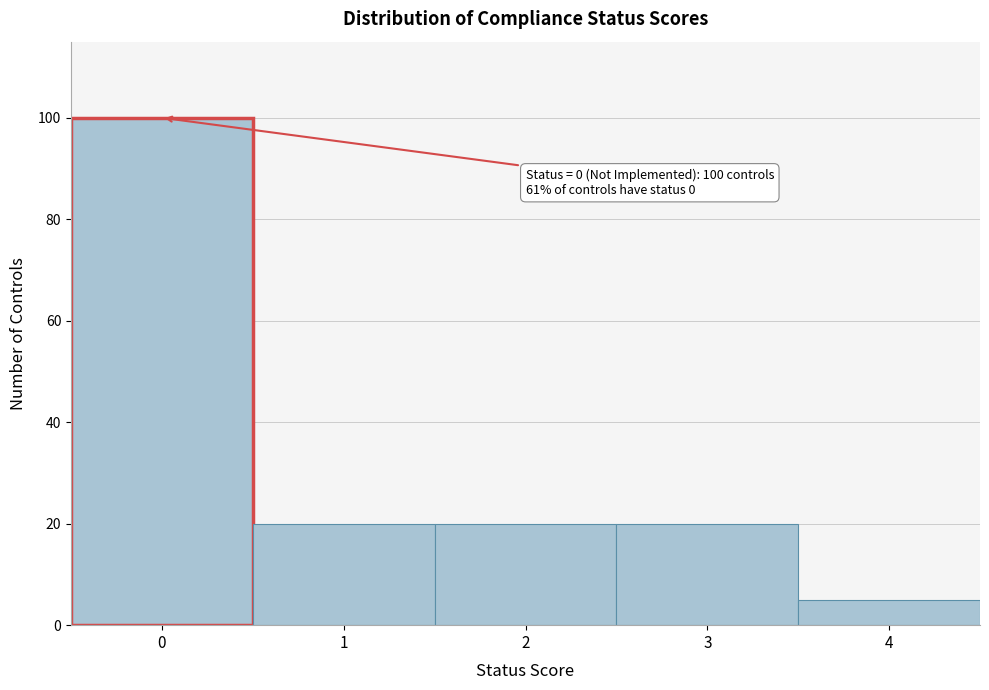

Reading right to left, what are all the values shown in this chart?

4=5	3=20	2=20	1=20	0=100